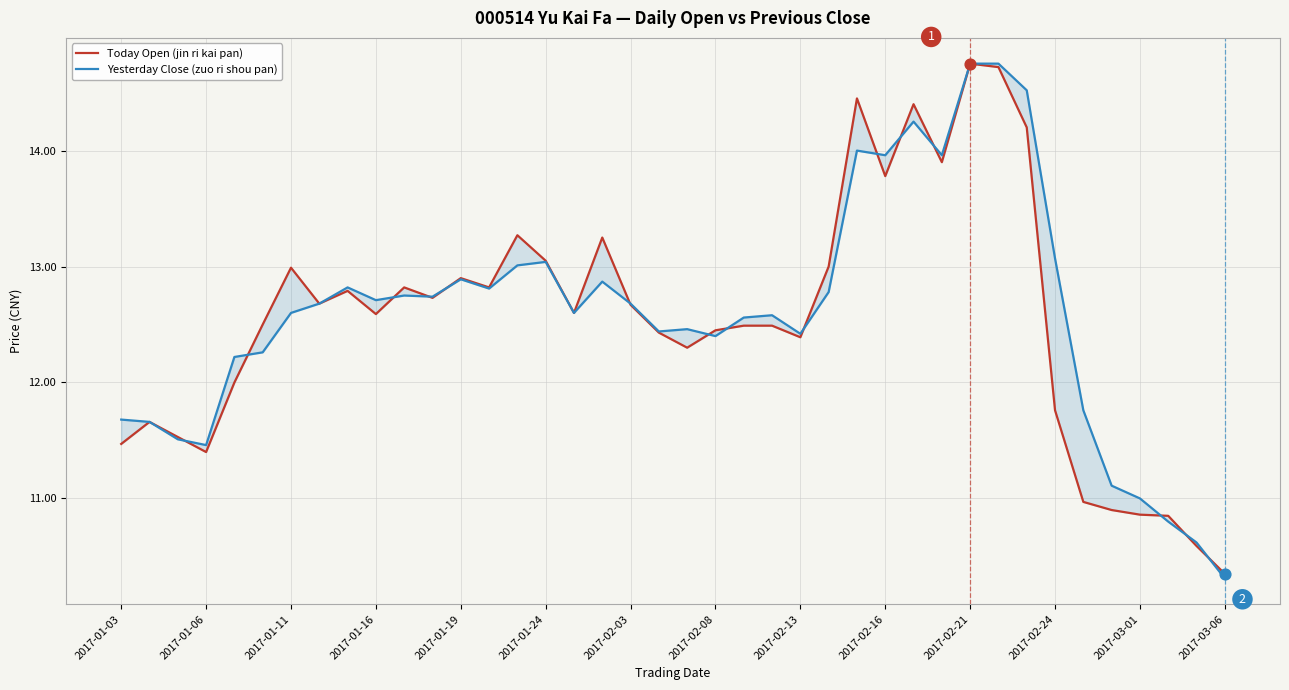

What are all the series names shown in the legend?

Today Open (jin ri kai pan), Yesterday Close (zuo ri shou pan)